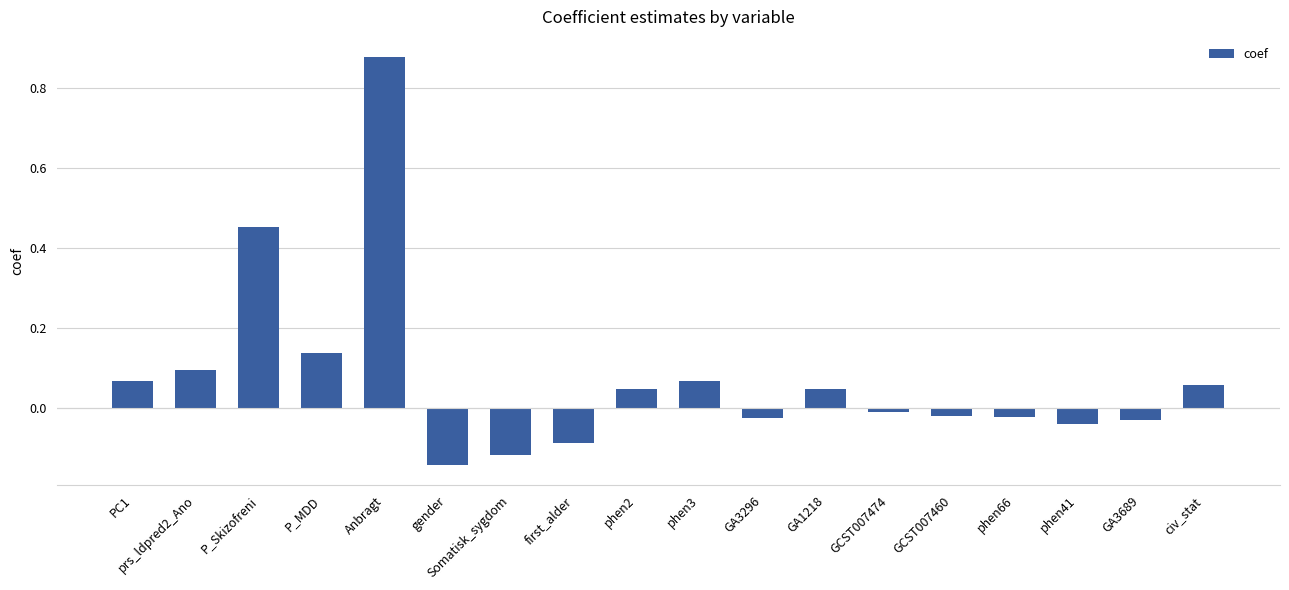

How many distinct data groups are displayed?

1